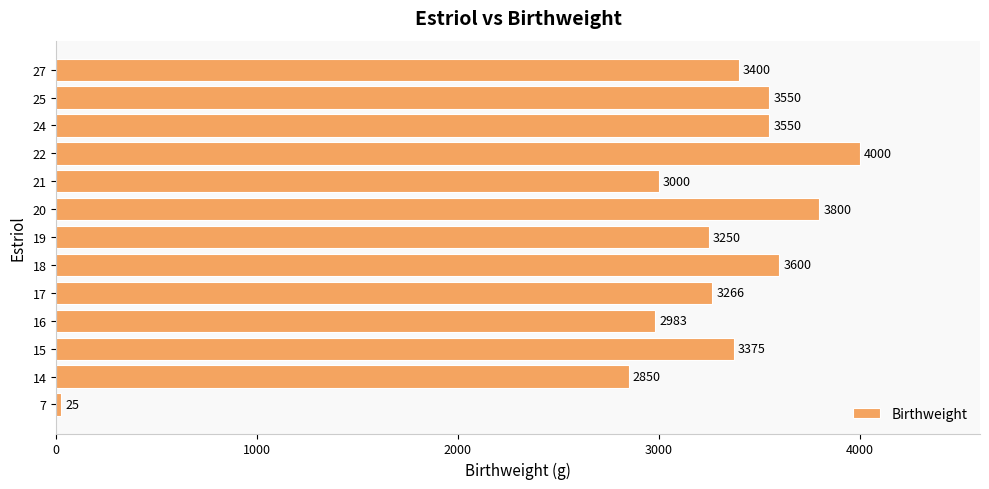

How many data points does each series have?

13